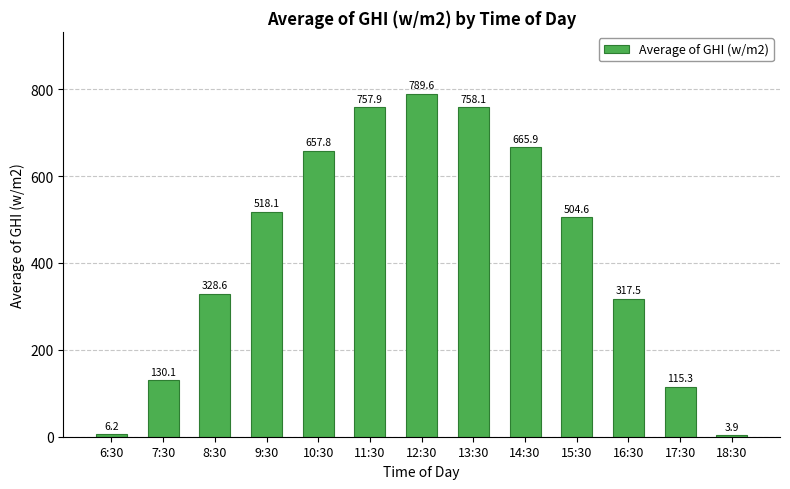

How many data points are less than 504?

6